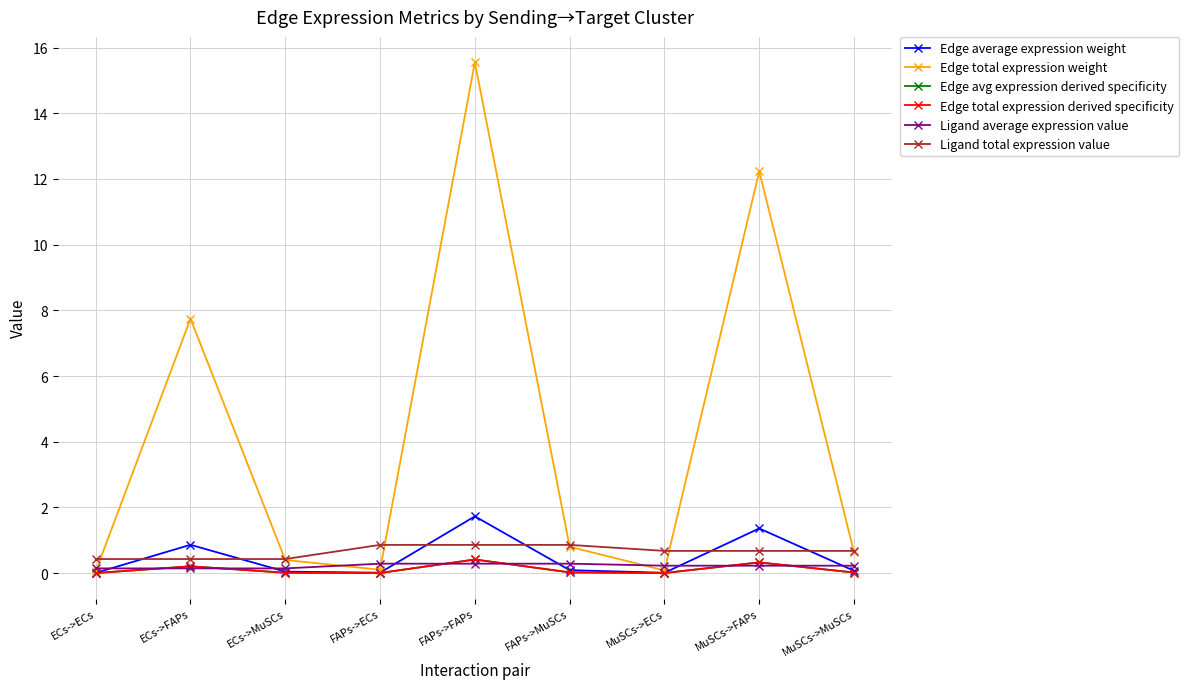

The Edge total expression weight series shows 7.7 at ECs->FAPs. True or false?

True